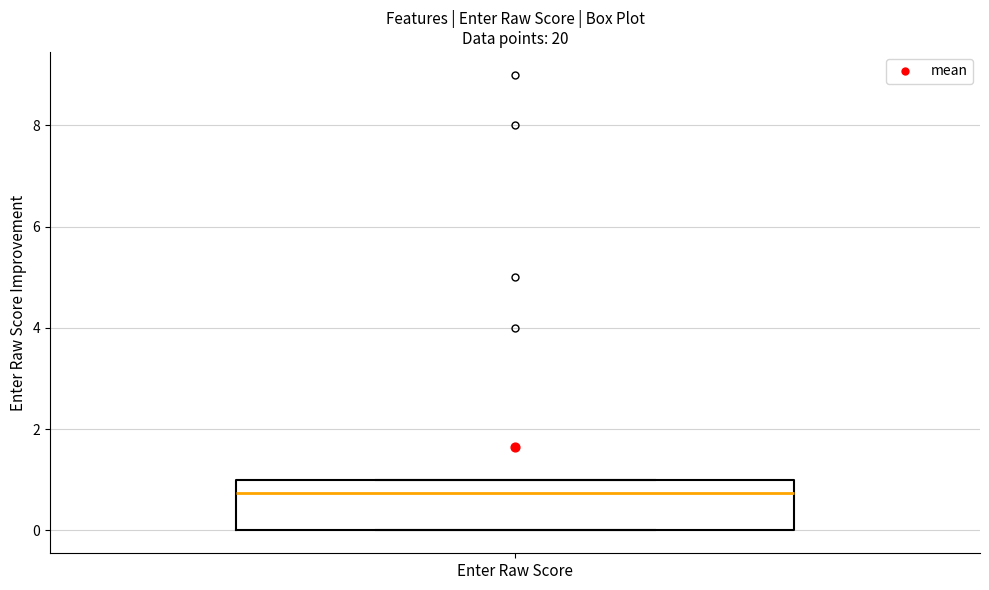

Transcribe this box plot: give where the median line is, the range the box spans, and where the two whiskers end, as read against the y-axis. The values are not printed on the chart, so give them approximately, as read against the axis.

median 0.8, box 0.0 to 1.0, whiskers 0.0 to 1.0